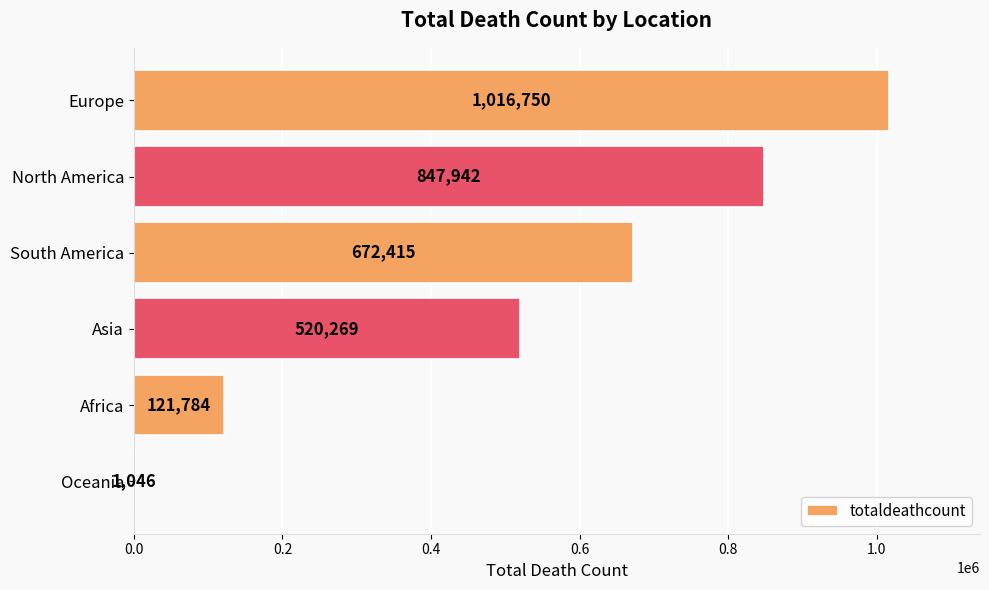

Count the values in the range 121784 to 847942.

4